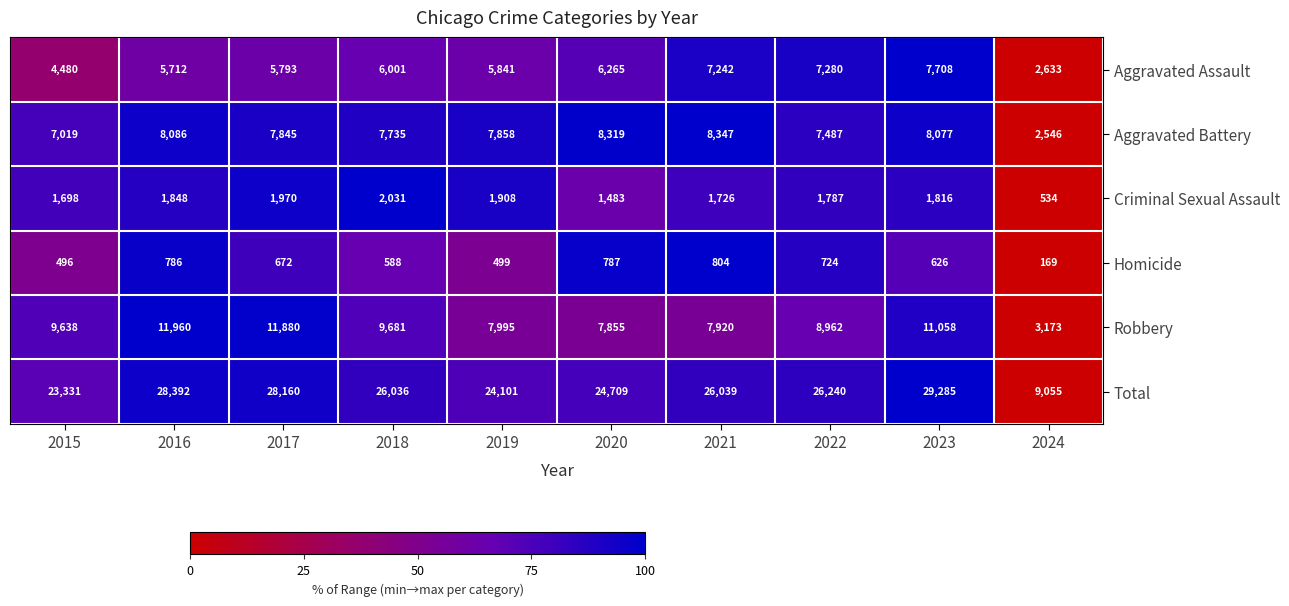

The value of Criminal Sexual Assault at 2015 is 1698. True or false?

True